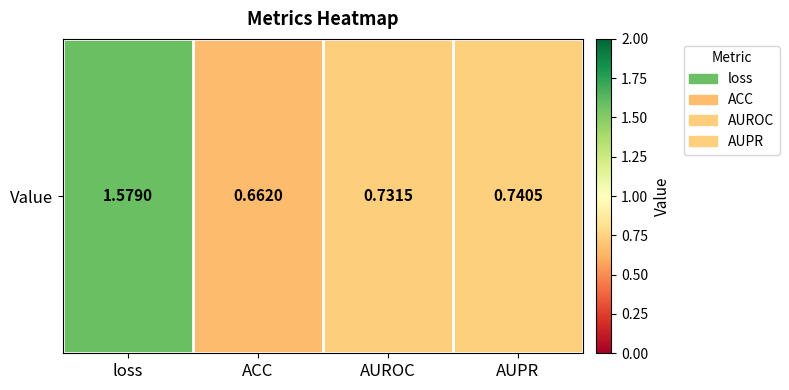

List the labels in order of value, largest first.

loss, AUPR, AUROC, ACC